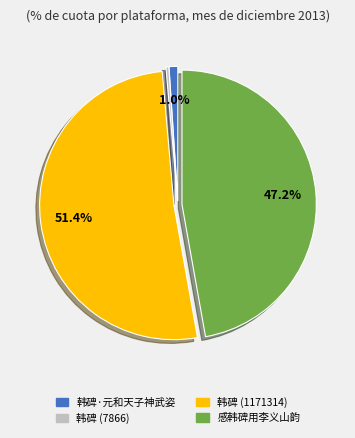

What percentage is the 感韩碑用李义山韵 slice, to the nearest percent?

47%